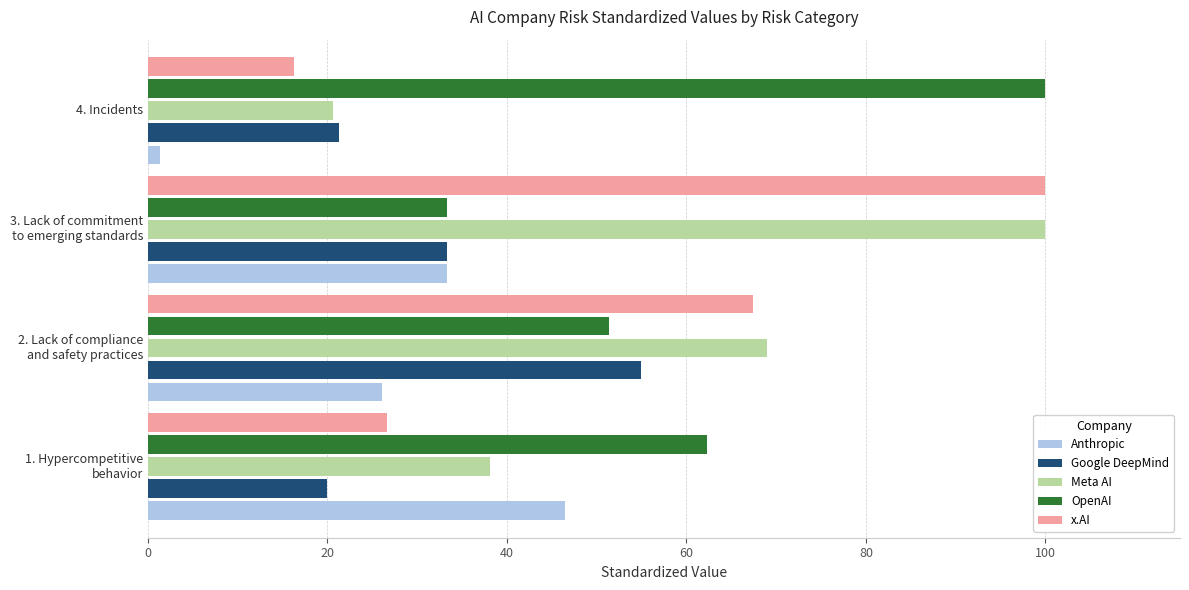

Rank the categories by Meta AI value from lowest to highest.

4. Incidents, 1. Hypercompetitive
behavior, 2. Lack of compliance
and safety practices, 3. Lack of commitment
to emerging standards